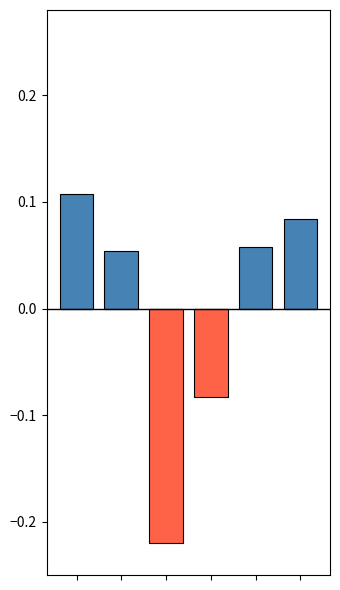

The value of col_0_positive at 1 is 0.0. True or false?

False